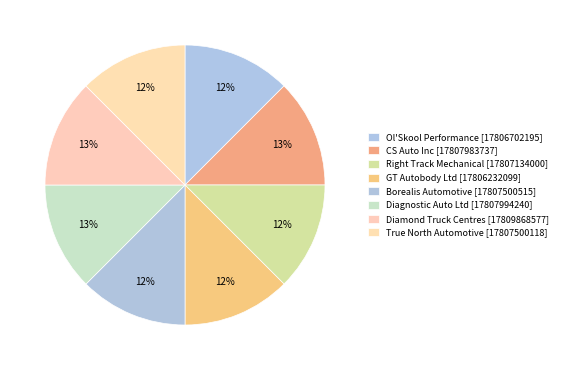

How many slices are in this pie chart?

8